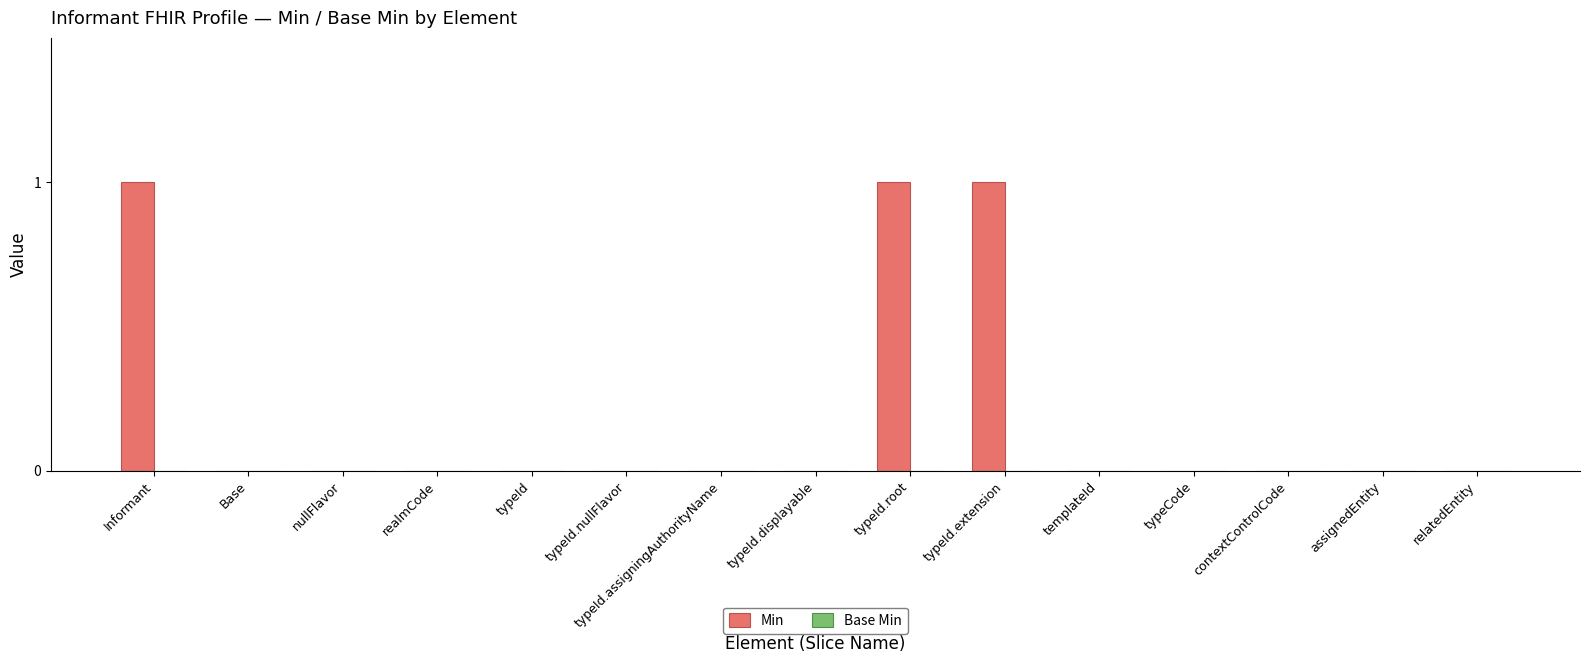

What is the sum of all values?

3